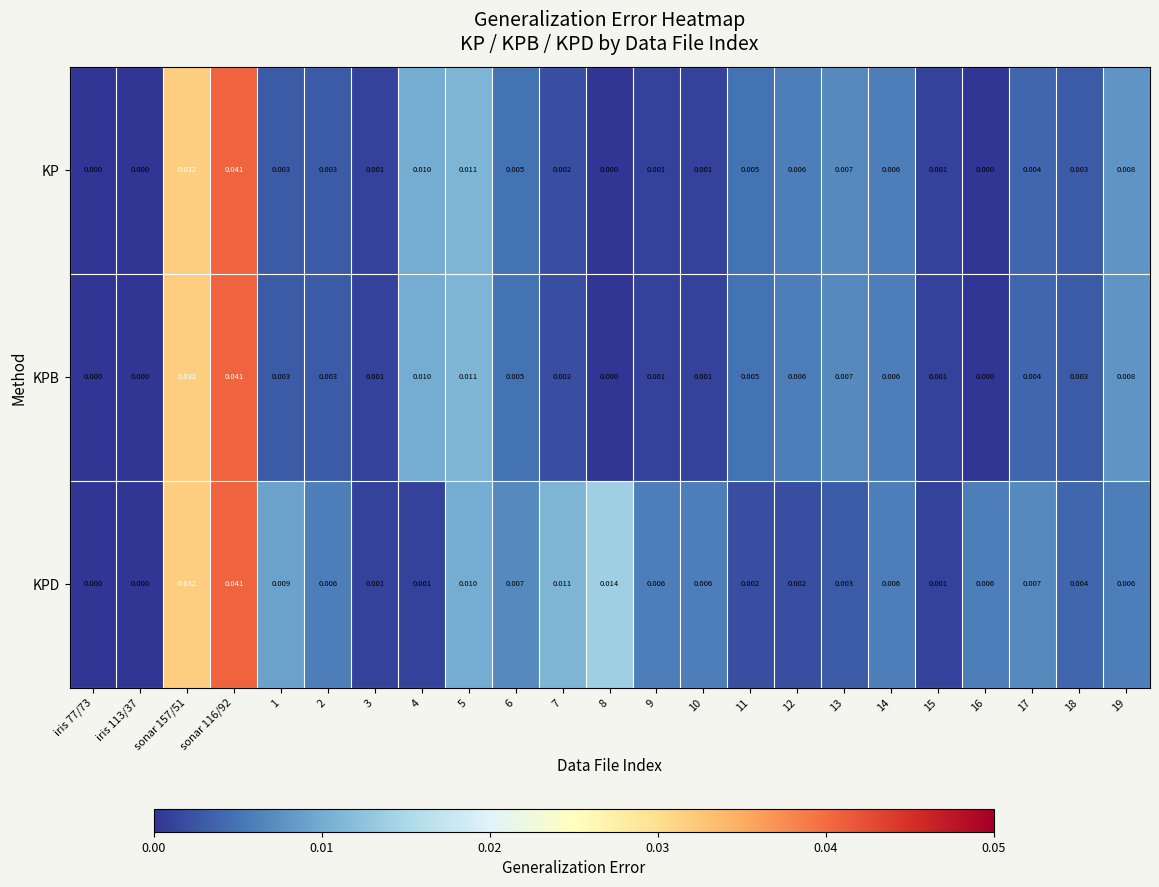

Is the value of KP at 14 greater than the value of KPD at 5?

No